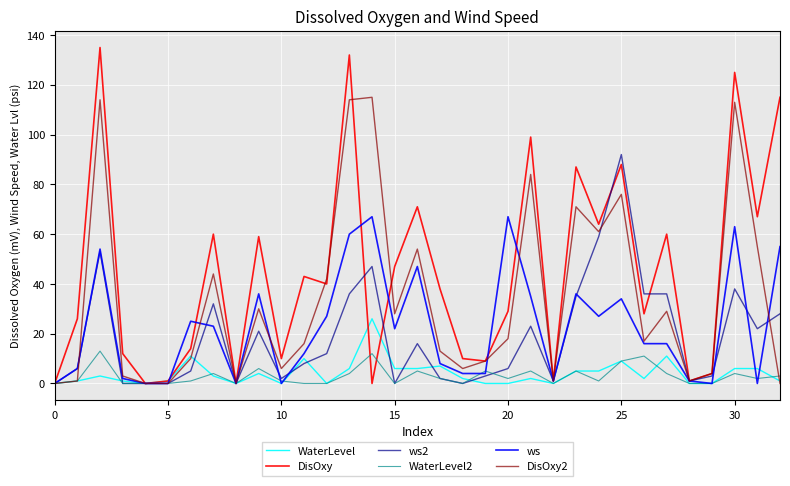

Which series has the largest total across all categories?

DisOxy